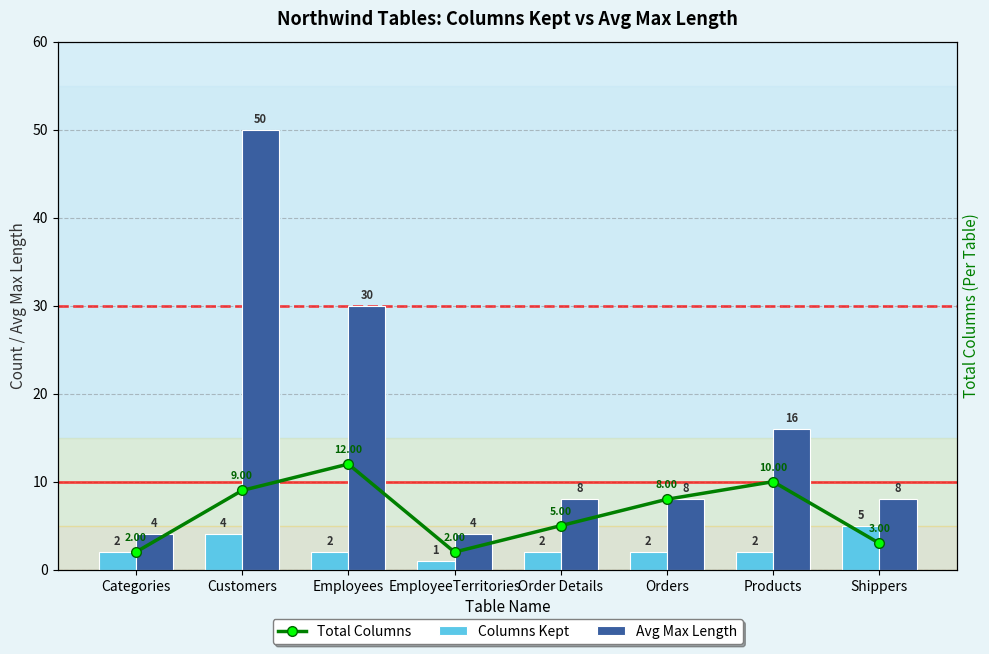

How many values in the Avg Max Length series are below 8?

2